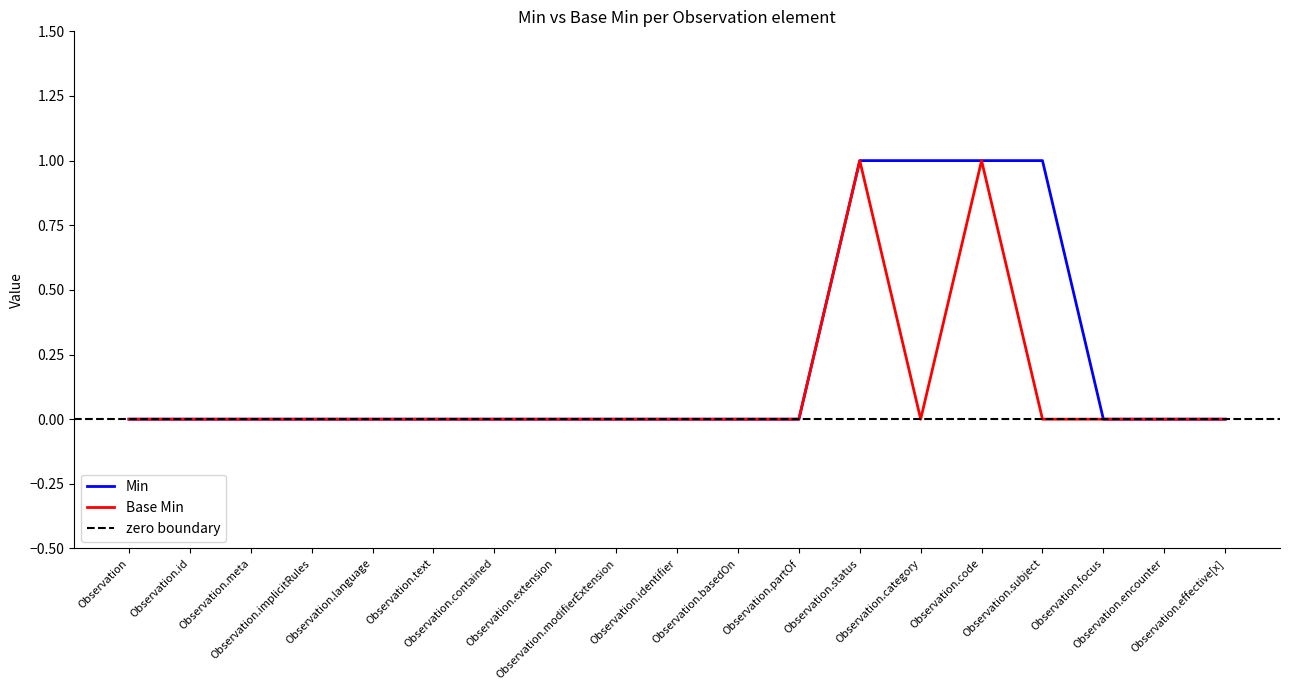

What are all the series names shown in the legend?

Min, Base Min